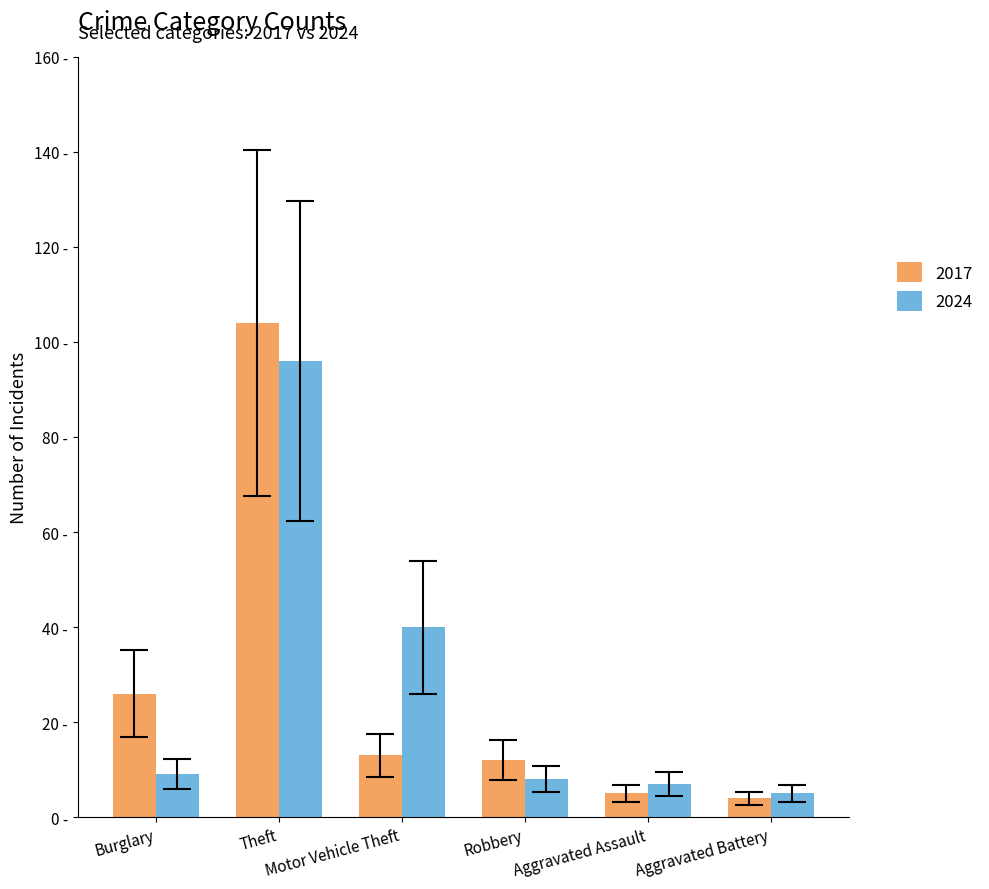

Is it true that 2024 equals 7 at Aggravated Assault?

True